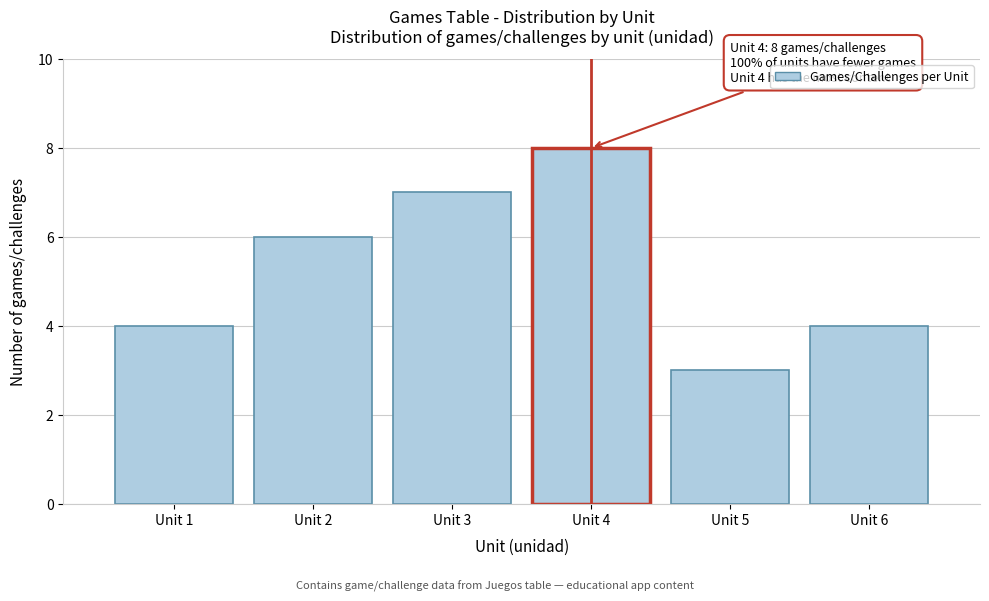

Over which range of the x-axis is the bar tallest?

3.5 to 4.5